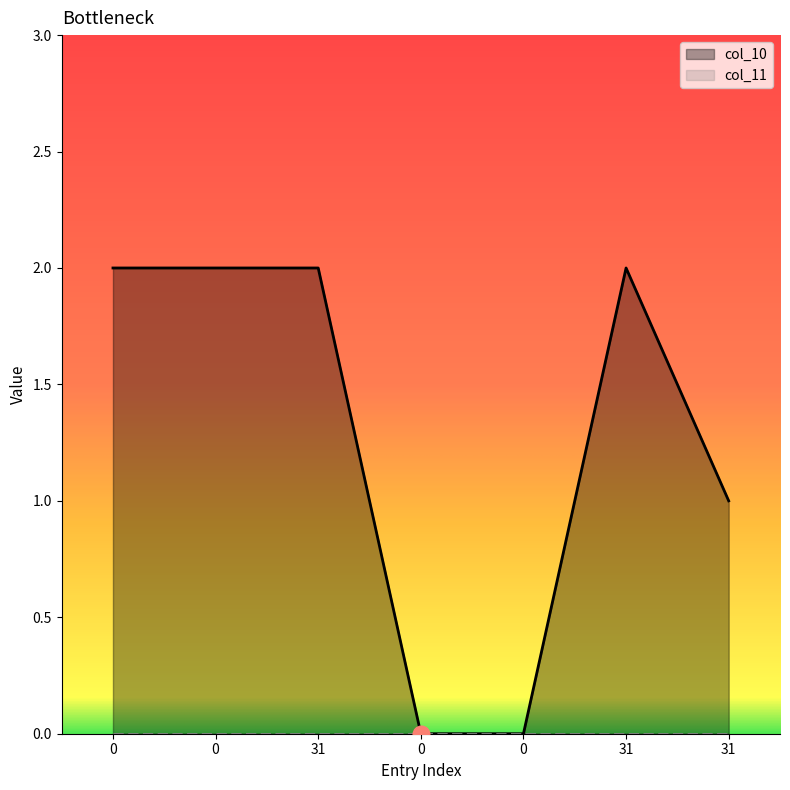

True or false: there are more than 1 points higher than both neighbors.

False